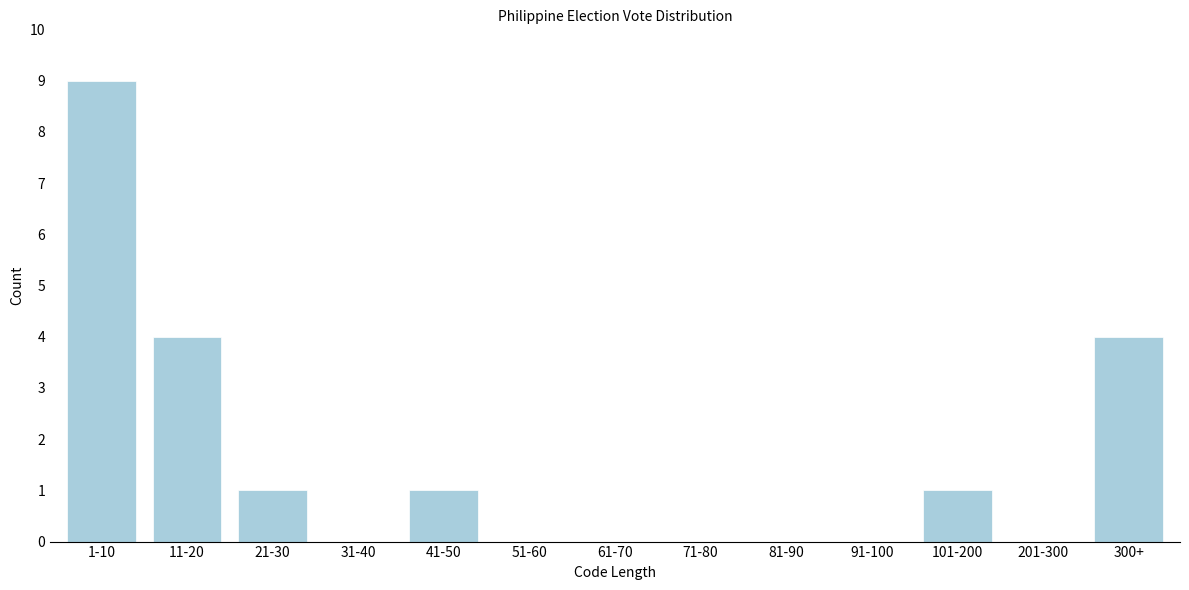

Reading left to right, list all the values displayed in this chart.

1-10=9	11-20=4	21-30=1	31-40=0	41-50=1	51-60=0	61-70=0	71-80=0	81-90=0	91-100=0	101-200=1	201-300=0	300+=4